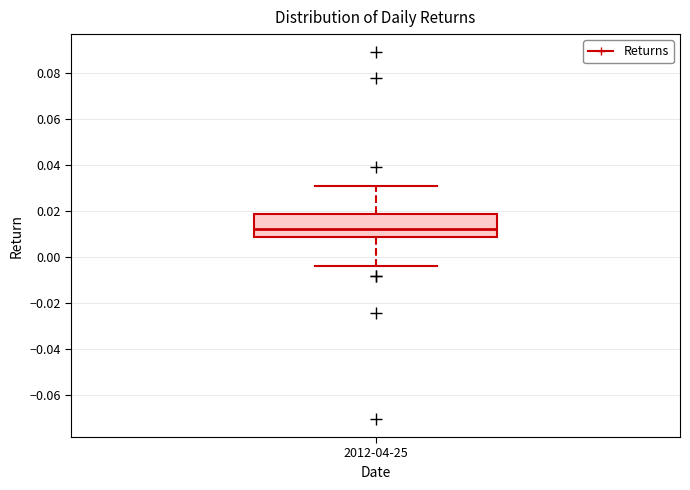

Read this box plot against the y-axis: the position of the median line, the range covered by the box, and the ends of both whiskers. The values are not printed on the chart, so give them approximately, as read against the axis.

median 0.012, box 0.008 to 0.018, whiskers -0.004 to 0.032